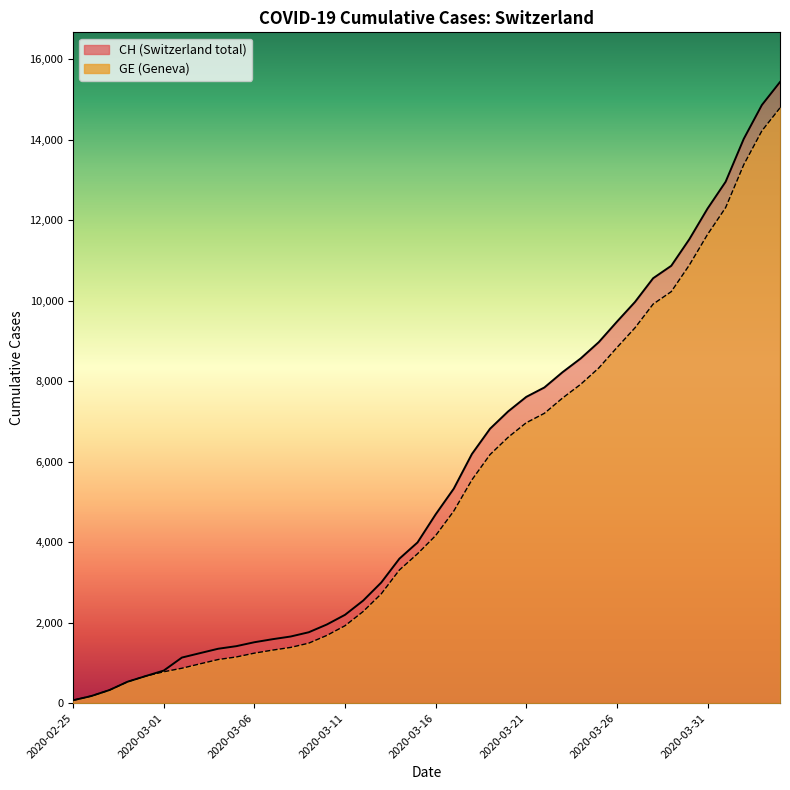

True or false: GE and CH intersect in this chart.

False